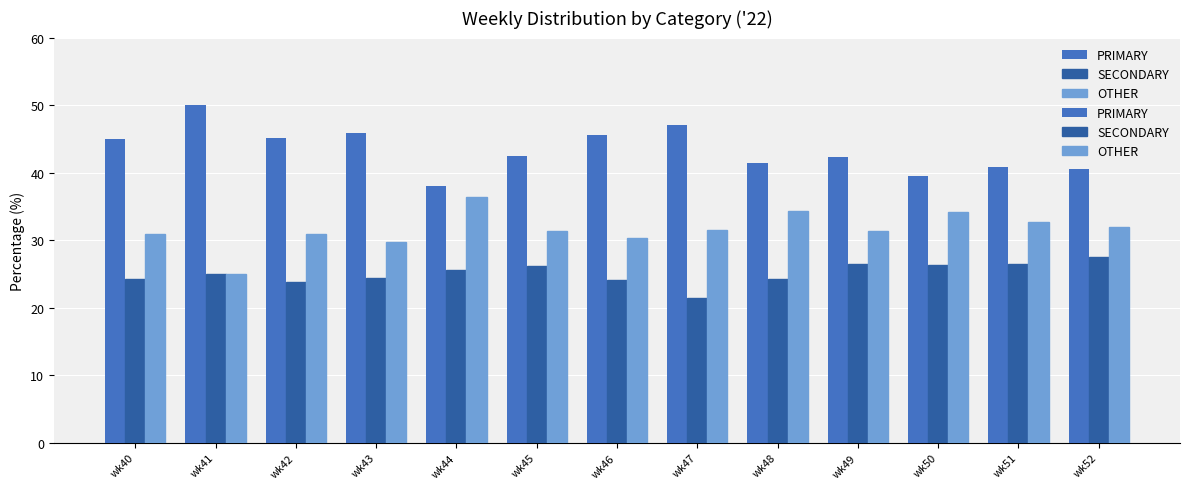

What is the average value of the SECONDARY series?

25.1